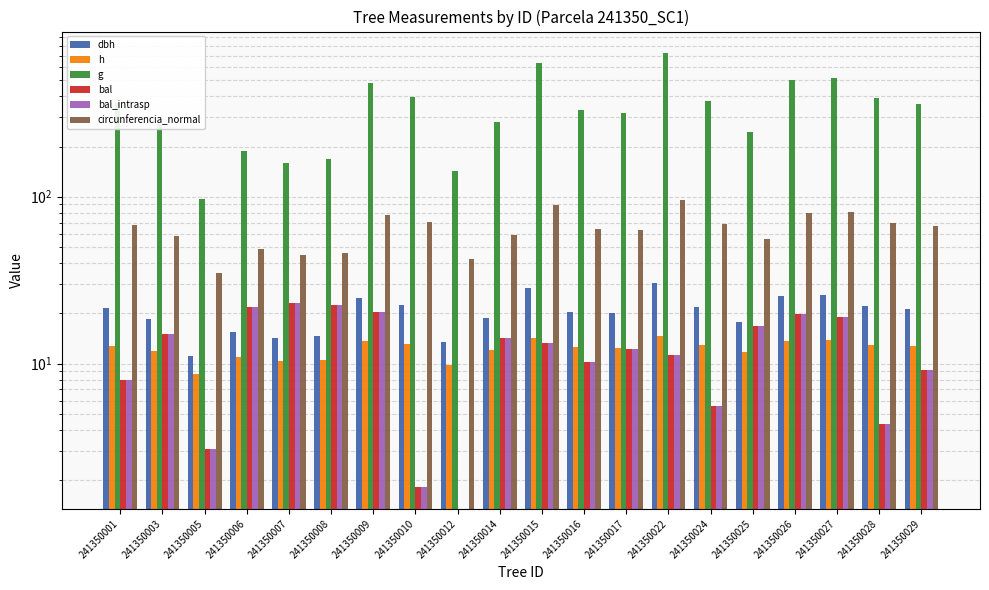

Which category has the highest value in the circunferencia_normal series?

241350022